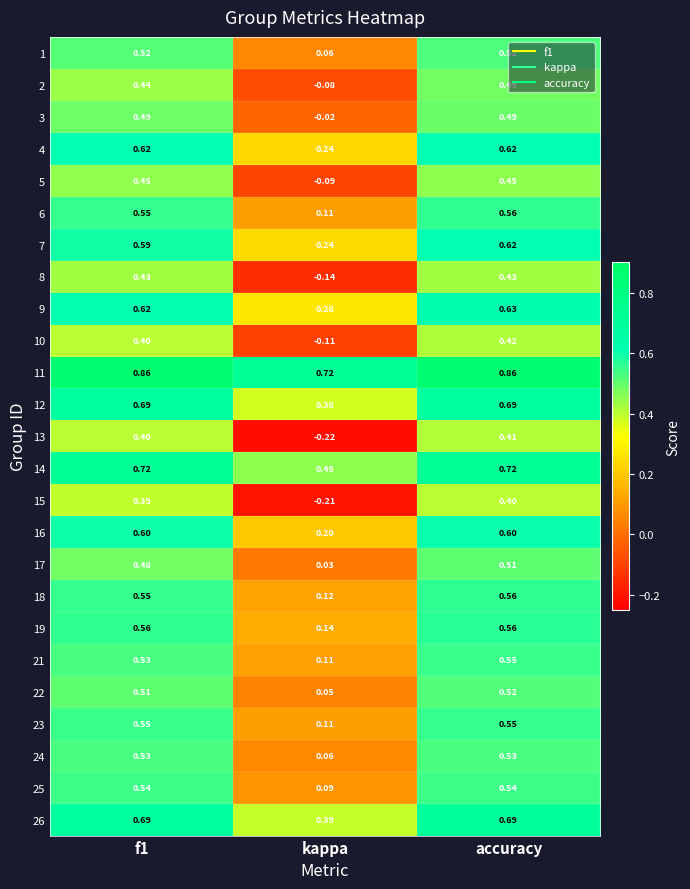

At which category is the sum across all series the highest?

accuracy